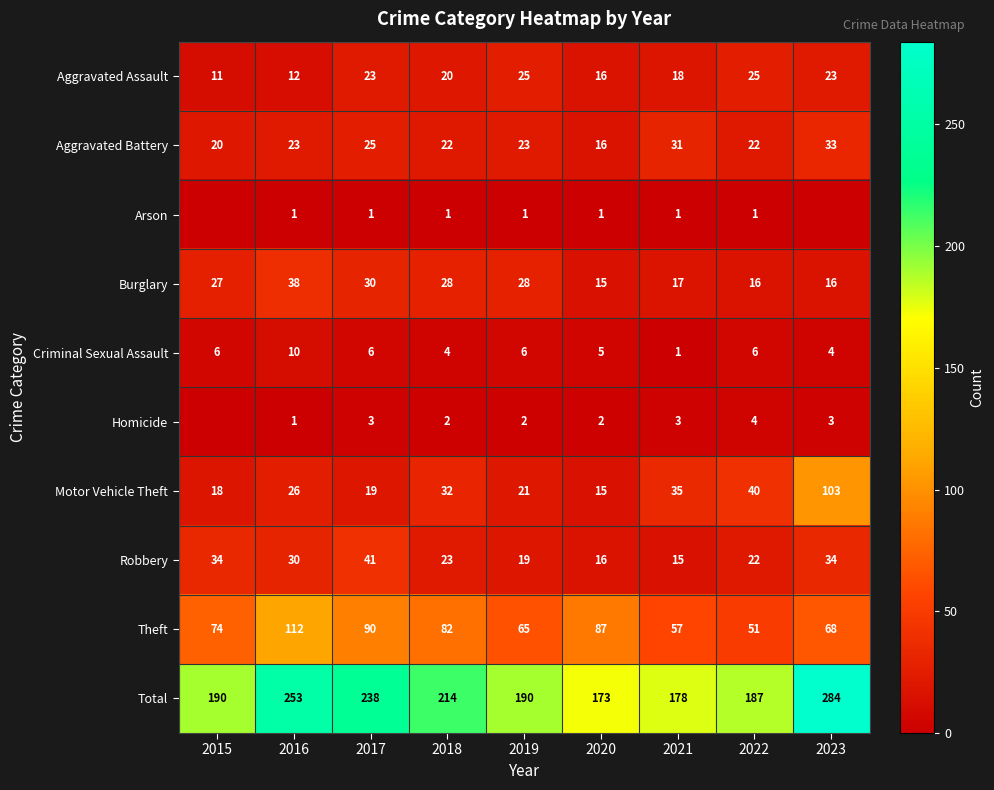

The value of Theft at 2016 is 64. True or false?

False